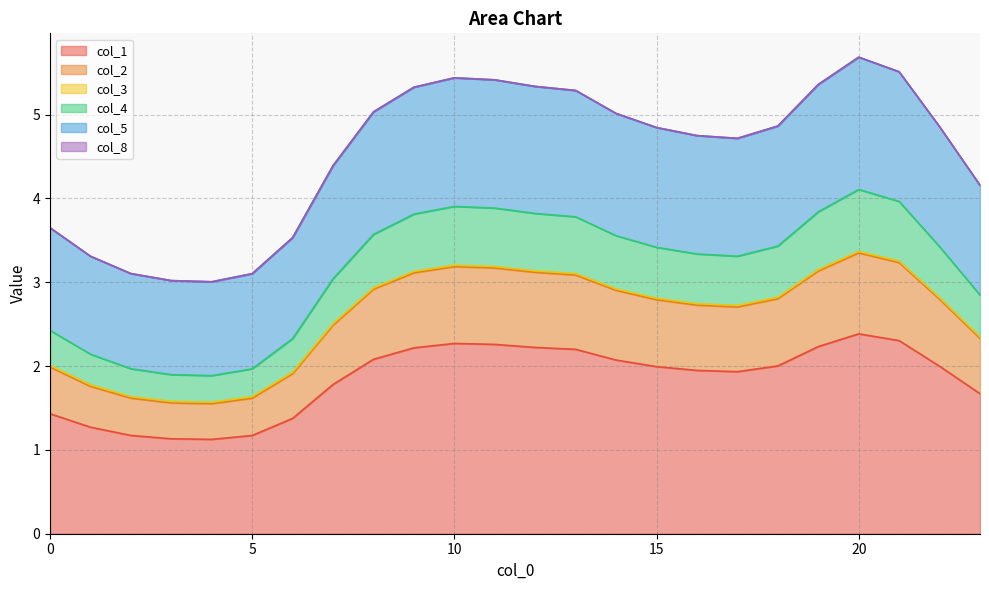

What is the highest value of the col_1 series?

2.4